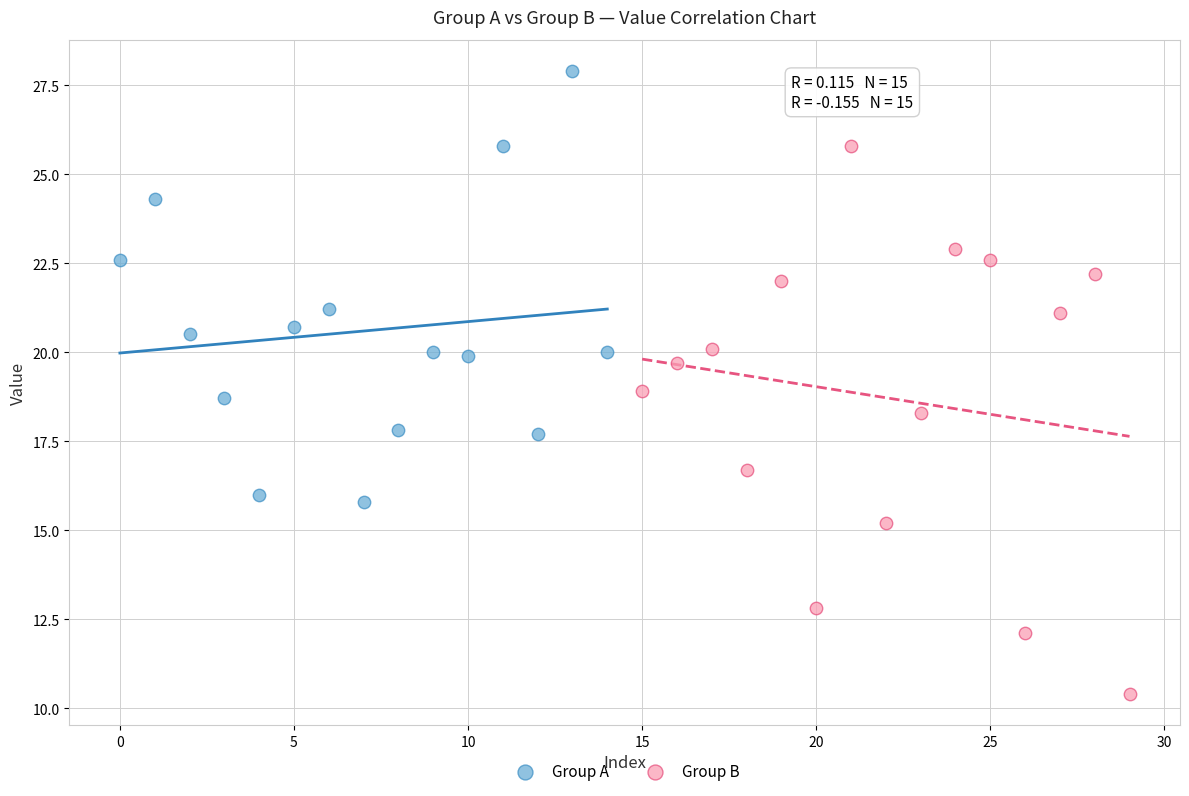

Which series contains the highest Y value?

Group A